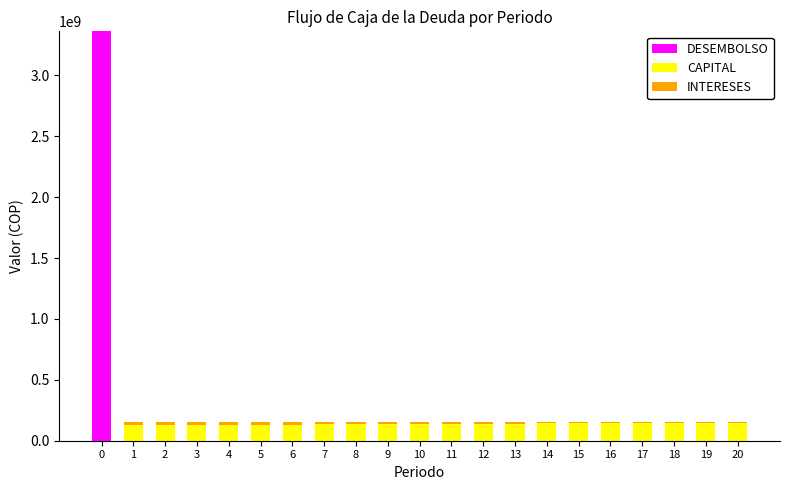

What is the highest value of the DESEMBOLSO series?

3361188600.0